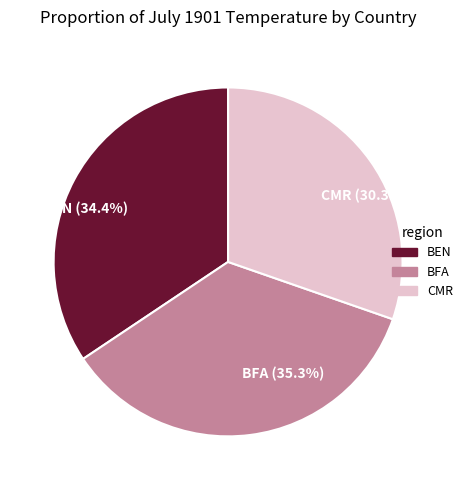

Combined, what portion of the pie is BFA and BEN?

69.7%